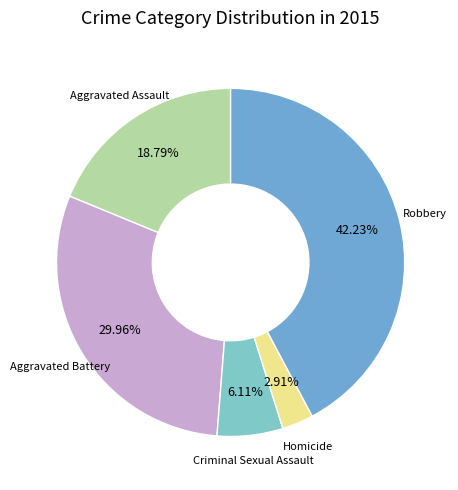

How many slices are in this pie chart?

5